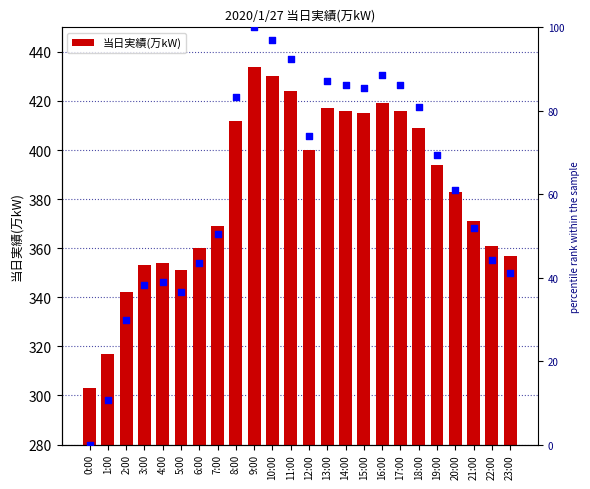

Which series reaches the minimum Y coordinate?

percentile rank within the sample